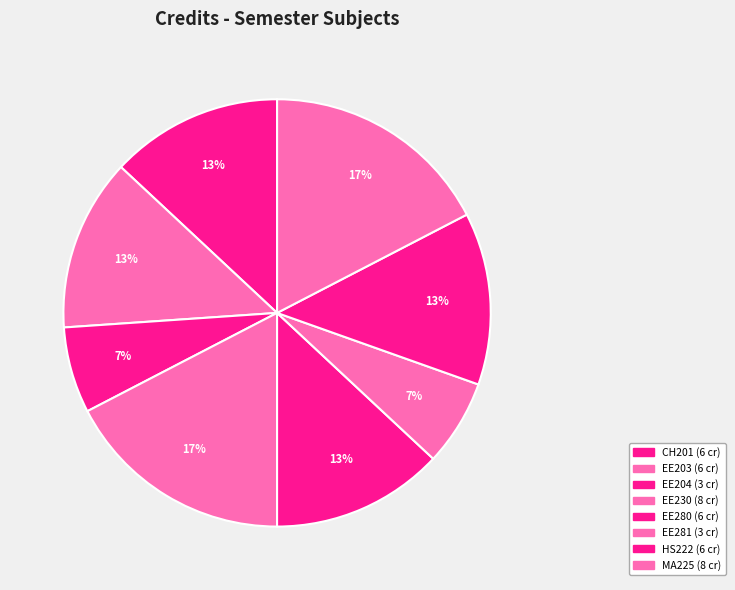

How many slices are in this pie chart?

8